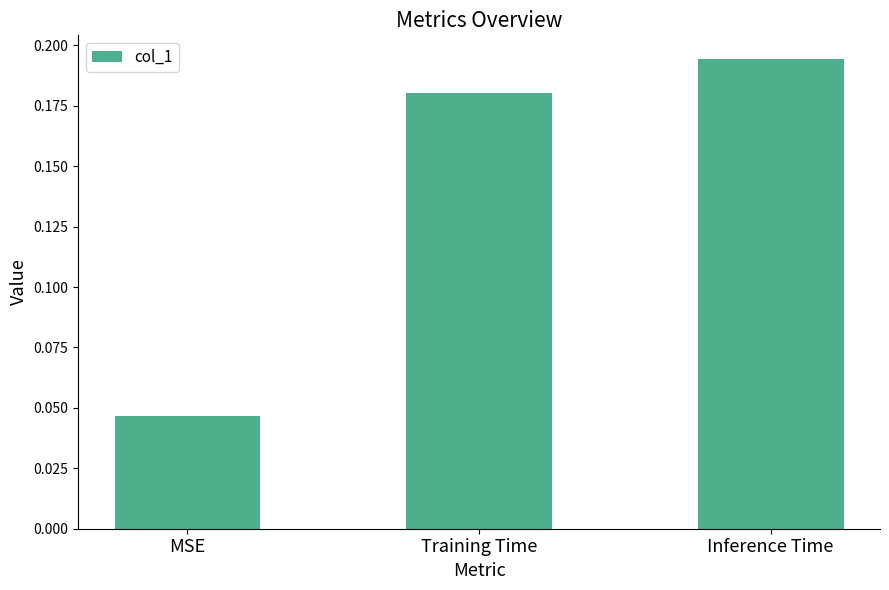

What is the sum of all values?

0.4